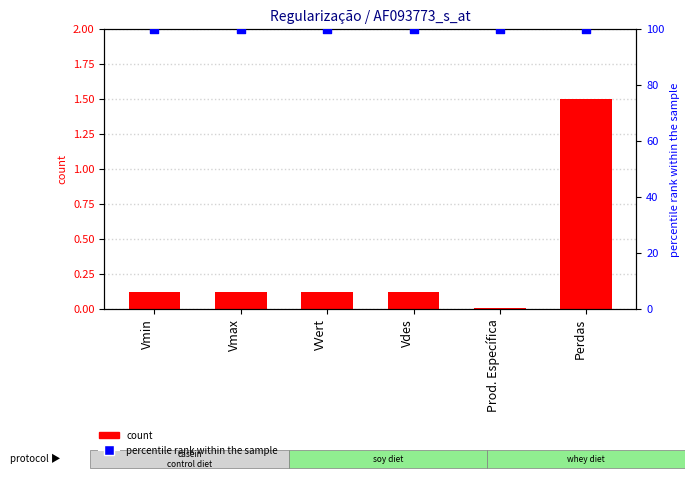

Which series contains the lowest Y value?

value